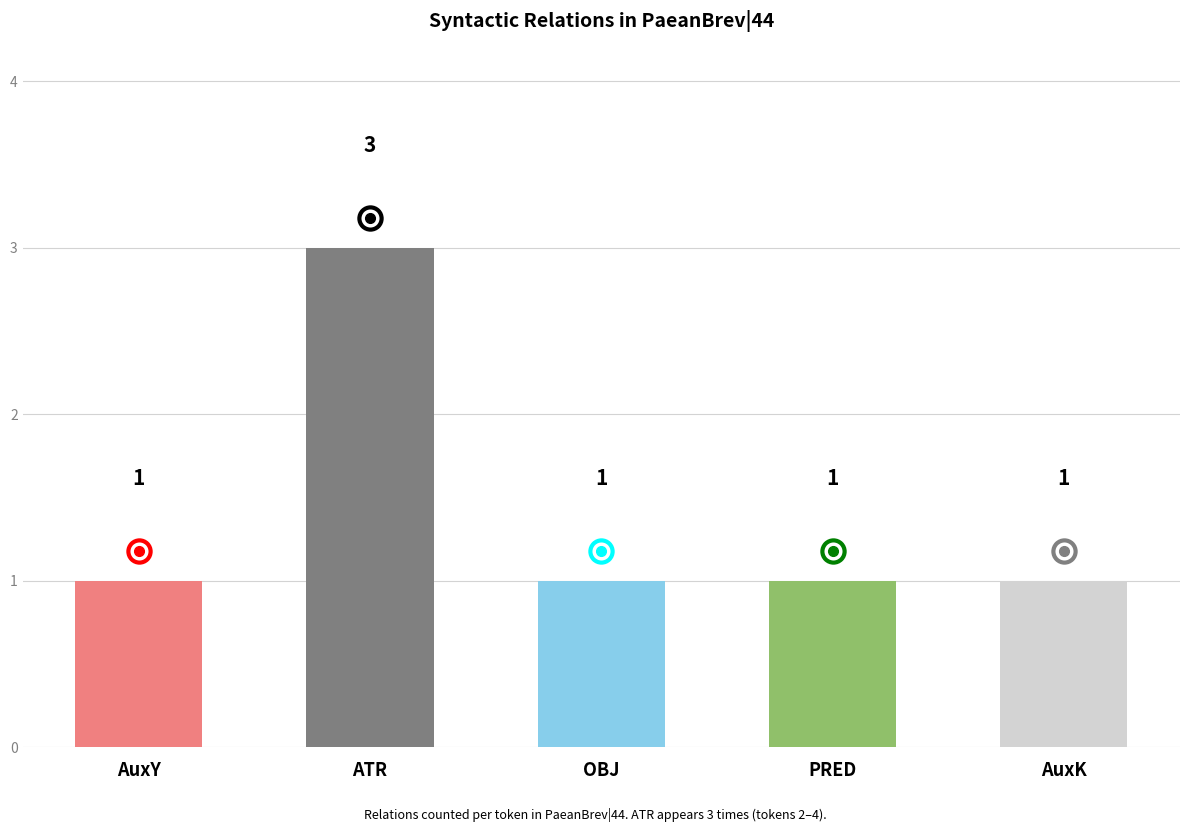

What is the minimum value shown in the chart?

1